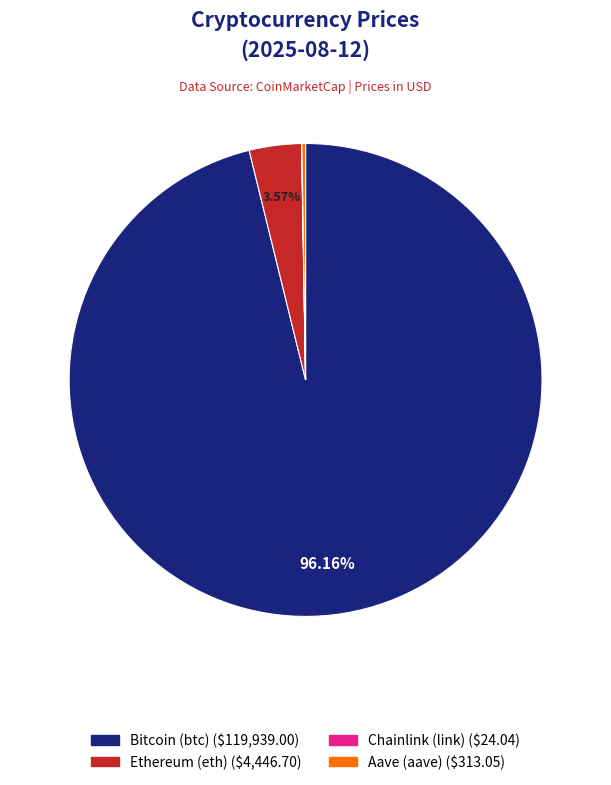

Combined, do Ethereum (eth) and Bitcoin (btc) account for over 50%?

Yes